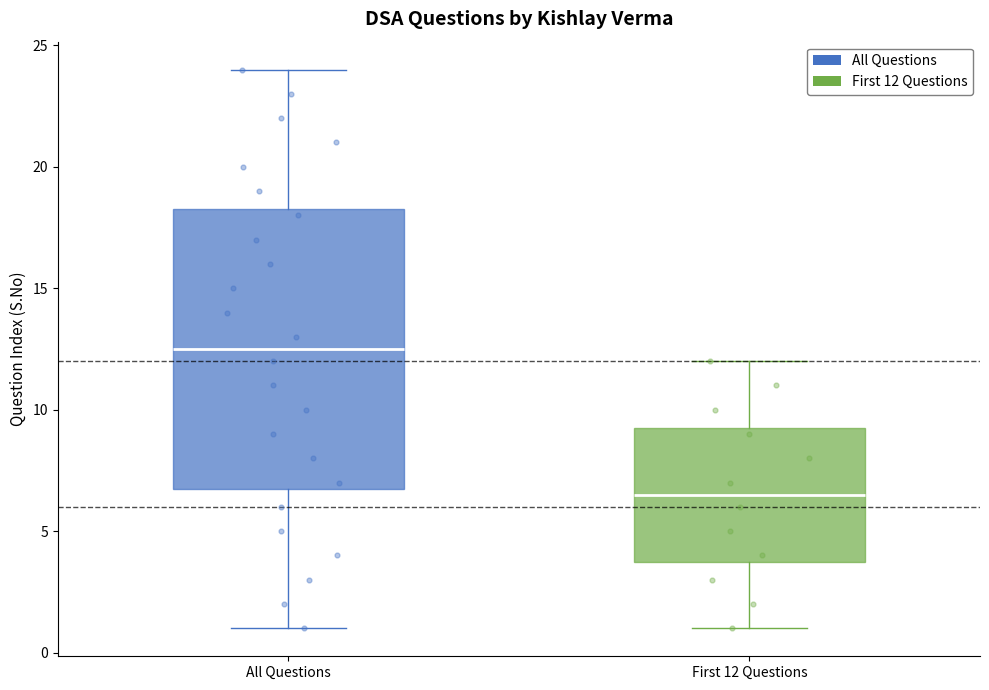

Reading left to right, read every box against the y-axis: the position of its median line, the range the box covers, and the ends of its whiskers. The values are not printed on the chart, so give them approximately, as read against the axis.

All Questions: median 12.5, box 7.0 to 18.5, whiskers 1.0 to 24.0
First 12 Questions: median 6.5, box 4.0 to 9.5, whiskers 1.0 to 12.0